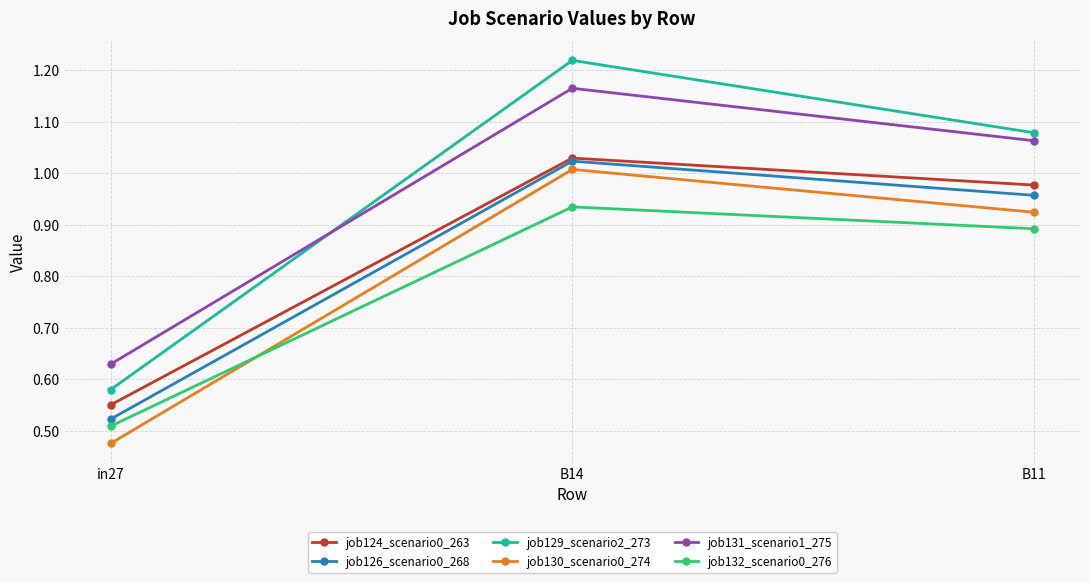

Is the value of job130_scenario0_274 at in27 greater than the value of job126_scenario0_268 at B11?

No